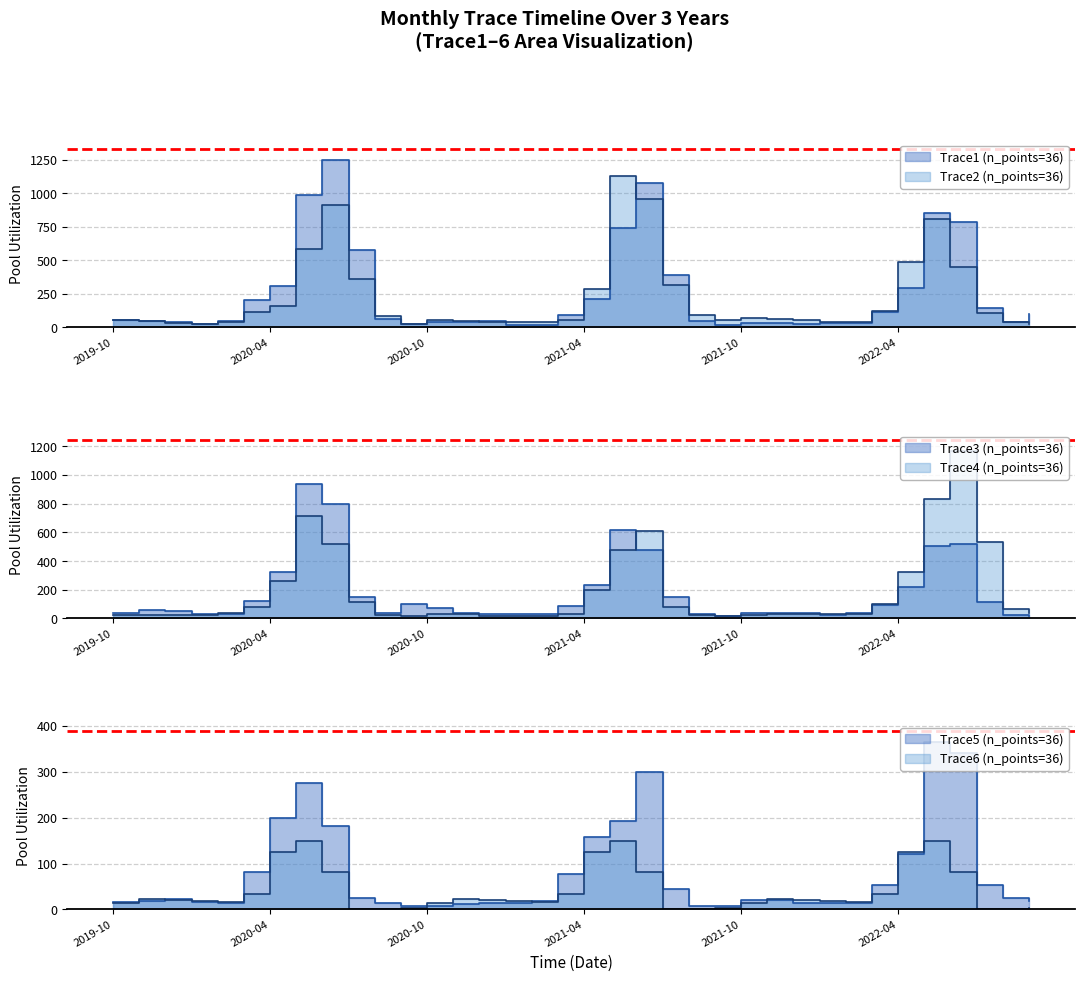

In Trace6, how many points are lower than both neighbors (excluding endpoints)?

6